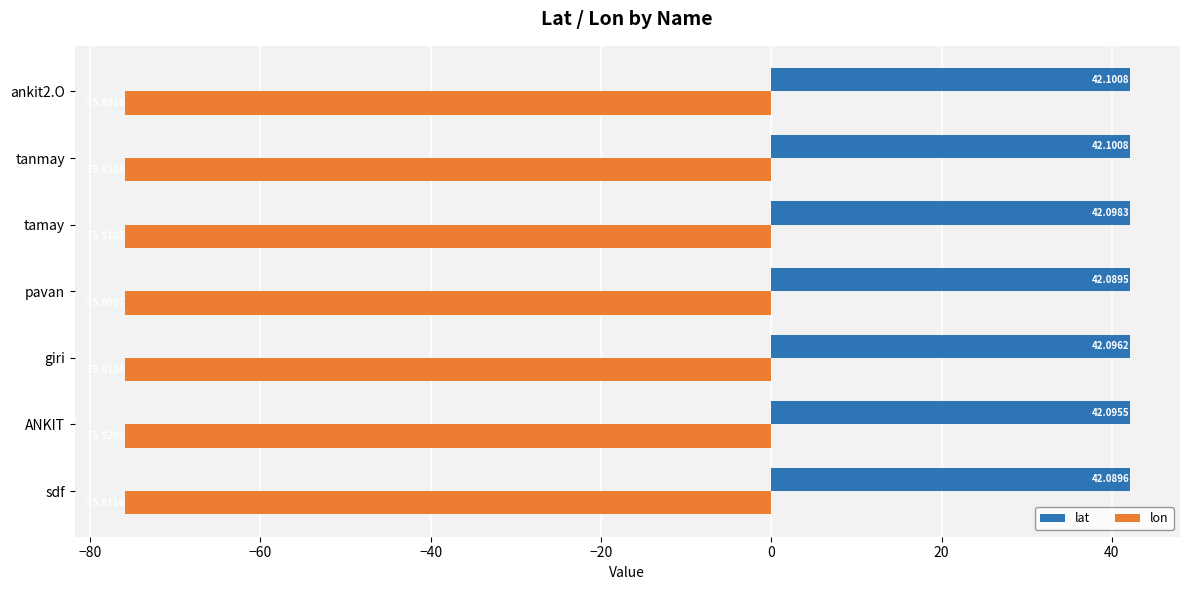

What are all the series names shown in the legend?

lat, lon